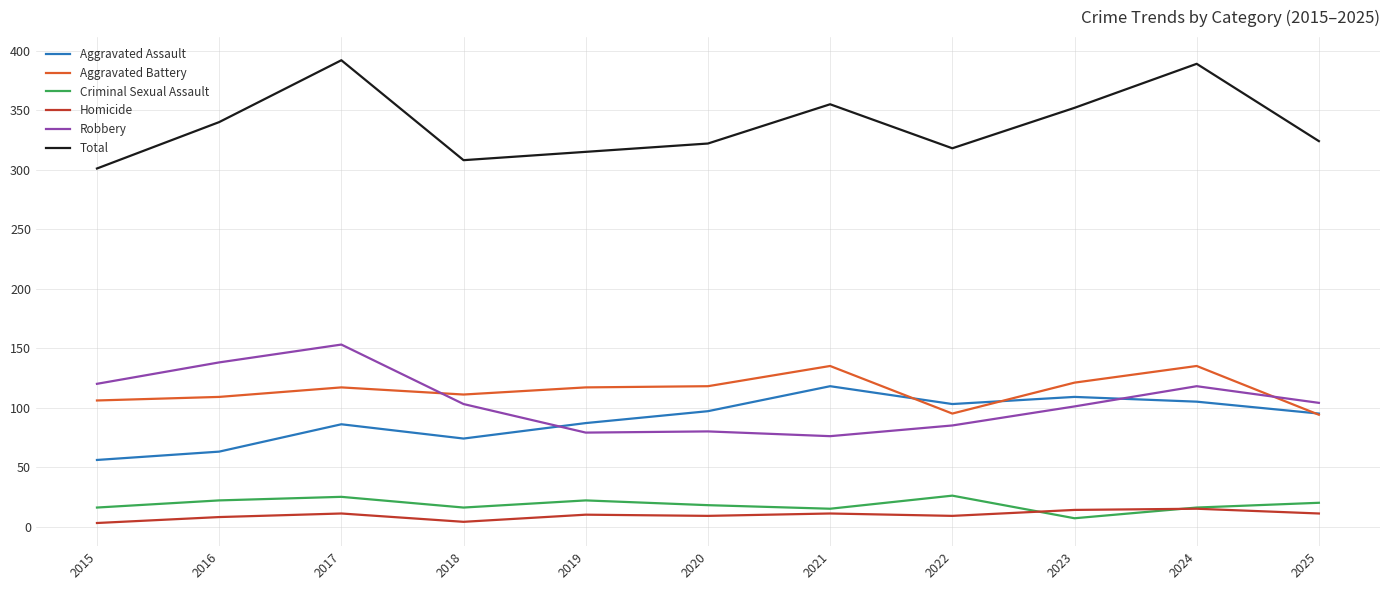

True or false: Total has a value of 301 at 2015.

True